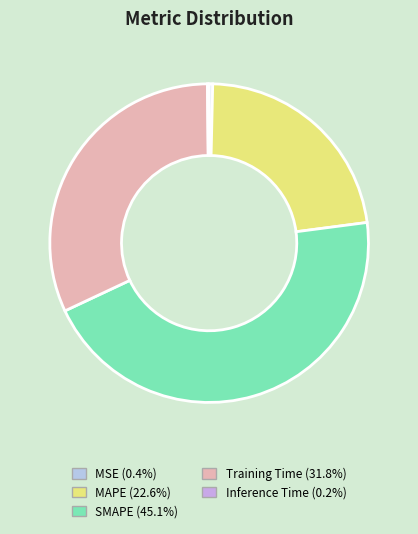

What is the ratio of the value at MAPE to the value at Training Time?

0.7